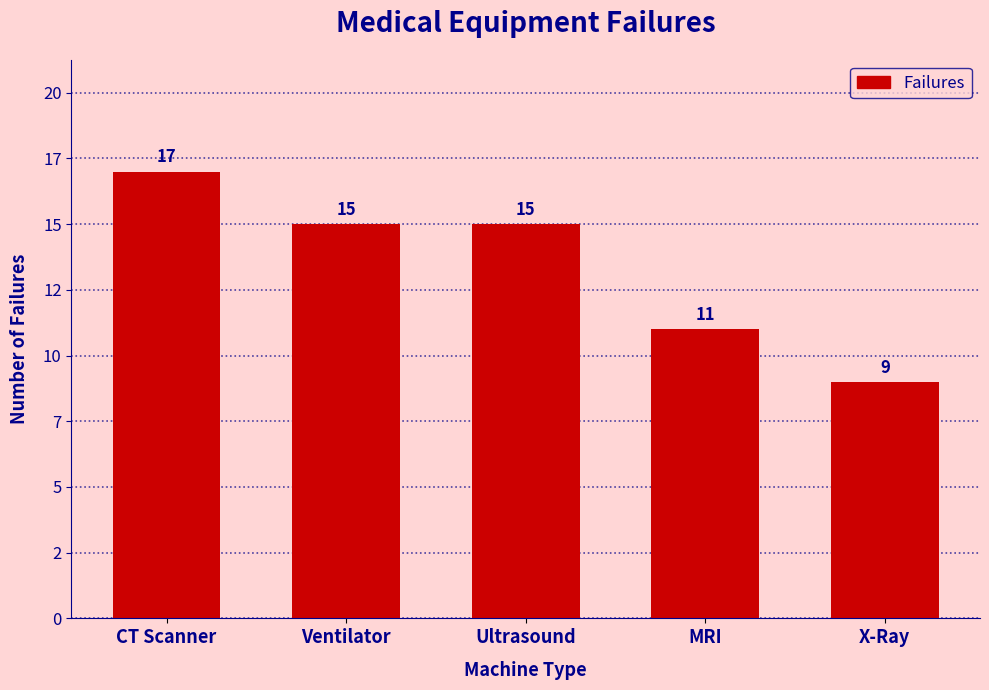

Rank the categories by value from lowest to highest.

X-Ray, MRI, Ventilator, Ultrasound, CT Scanner